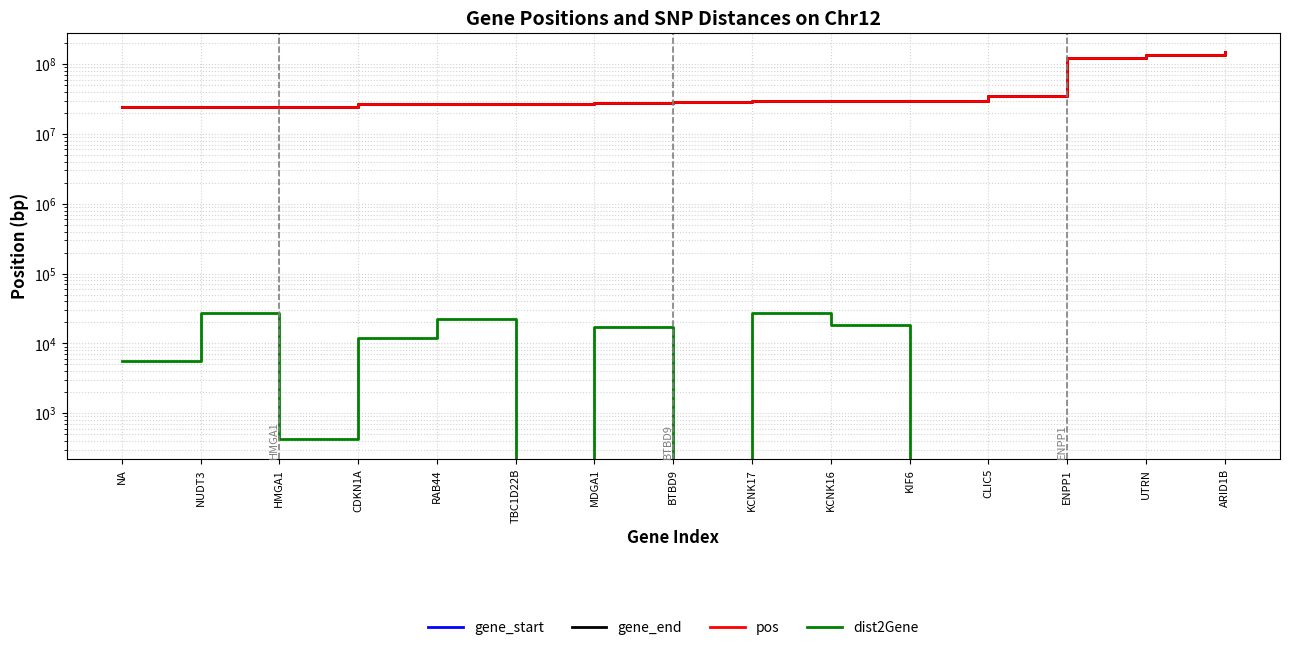

At which label does gene_start first exceed 28247459?

KCNK17